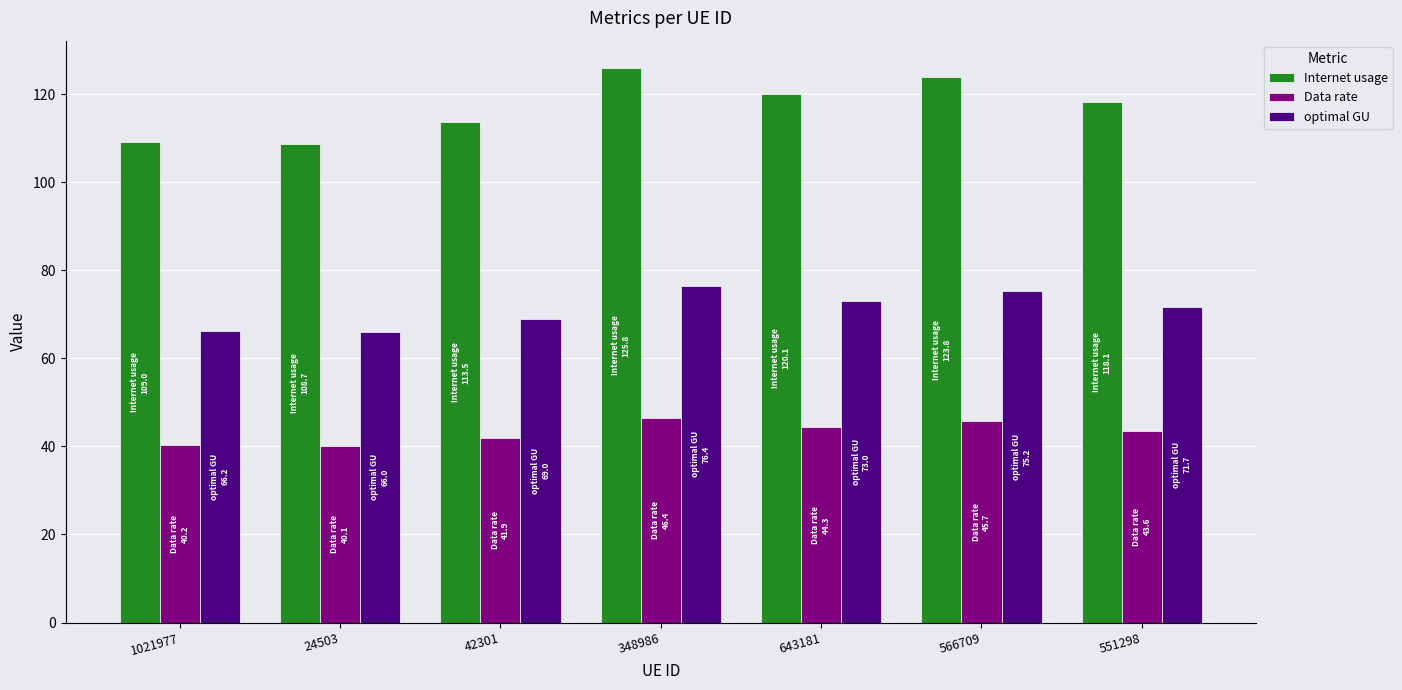

What position from the left is 24503?

2